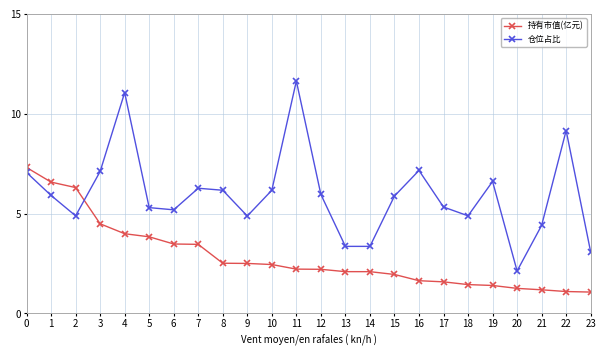

What is the value of the 持有市值(亿元) point at the 5th from the left?

4.0